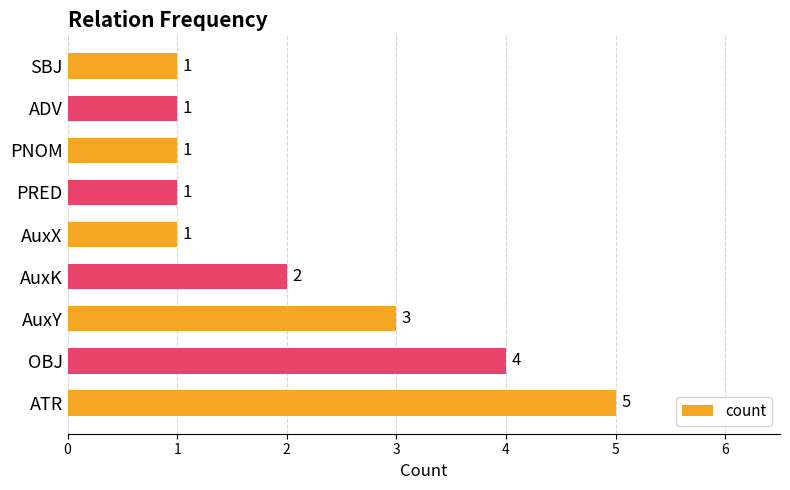

True or false: the data shows 1 at PNOM.

True